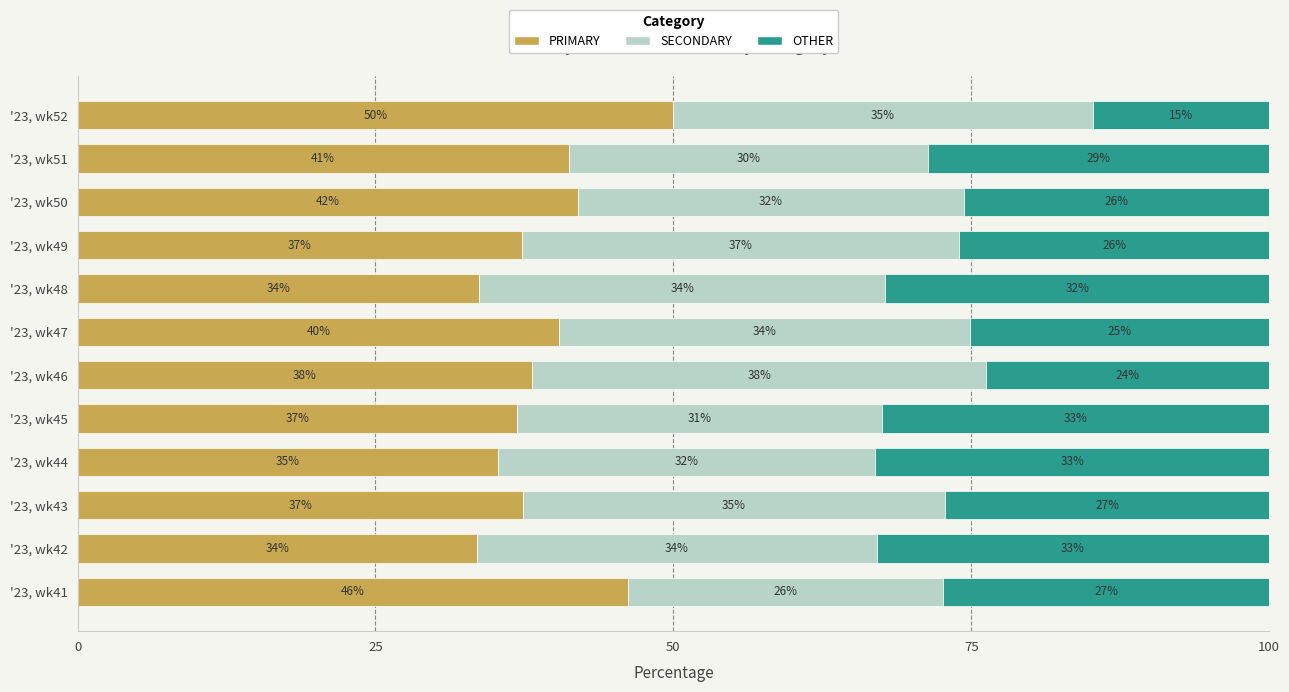

What is the maximum value for PRIMARY?

50.0